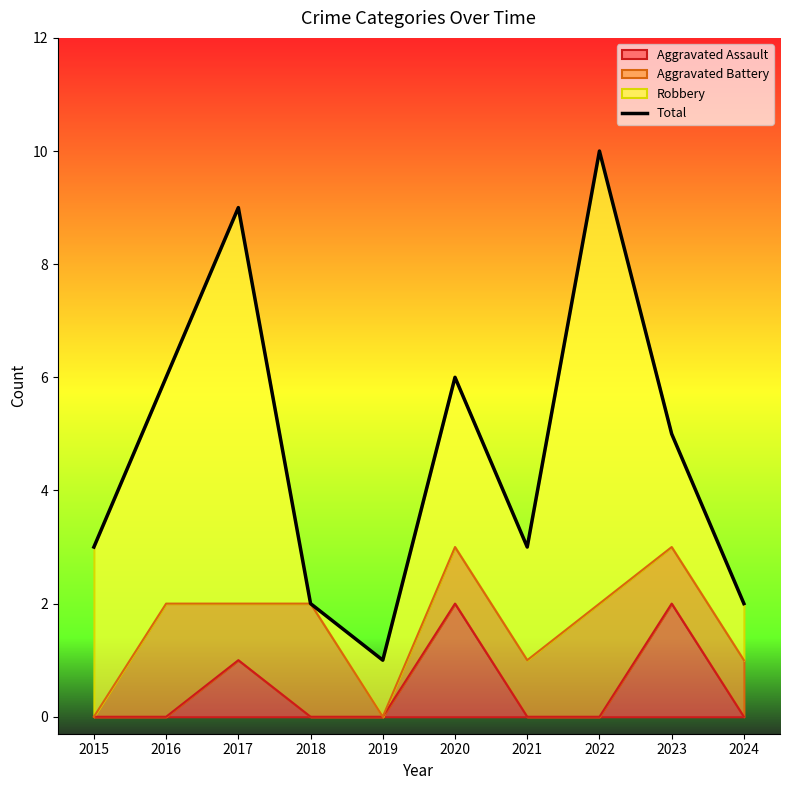

List the labels in order of value, smallest first.

2019, 2018, 2024, 2015, 2021, 2023, 2016, 2020, 2017, 2022